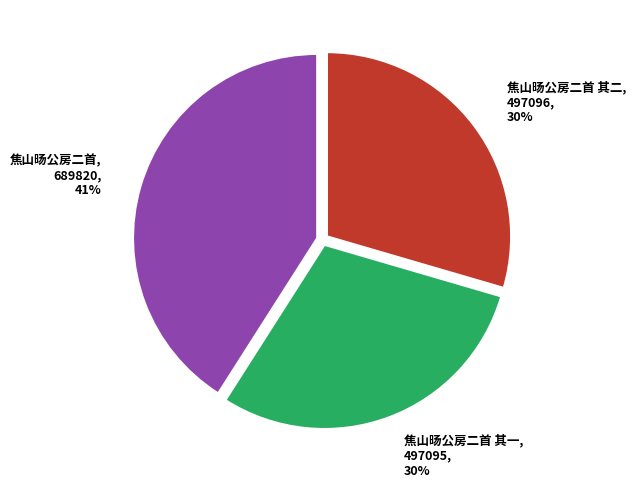

Does 焦山旸公房二首 其二 represent more than half of the total?

No